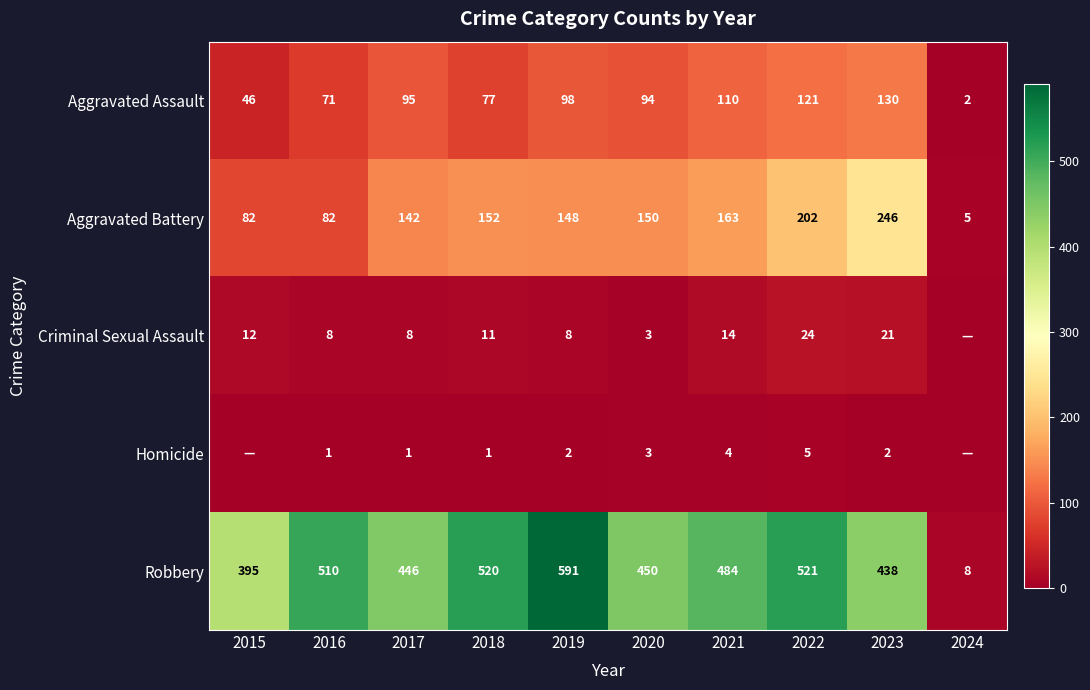

Is the value of Criminal Sexual Assault at 2017 greater than the value of Homicide at 2018?

Yes